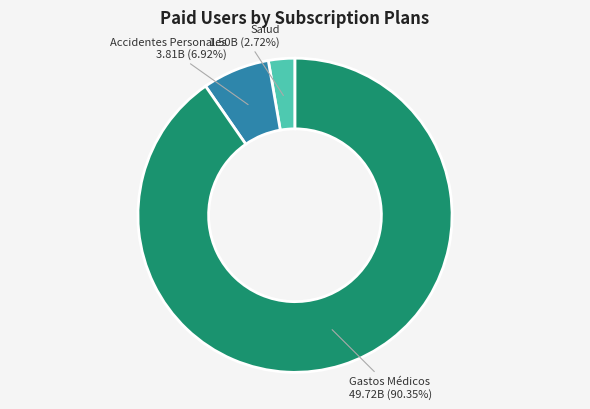

Is there any slice that represents more than half of the pie?

Yes